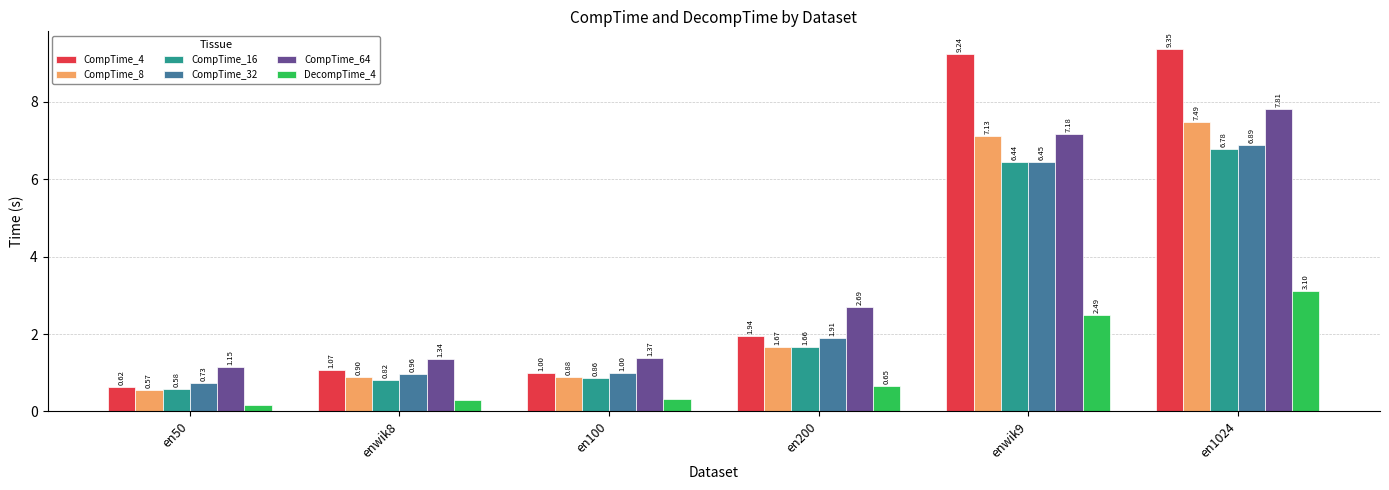

What is the label of the 2nd bar from the left?

enwik8